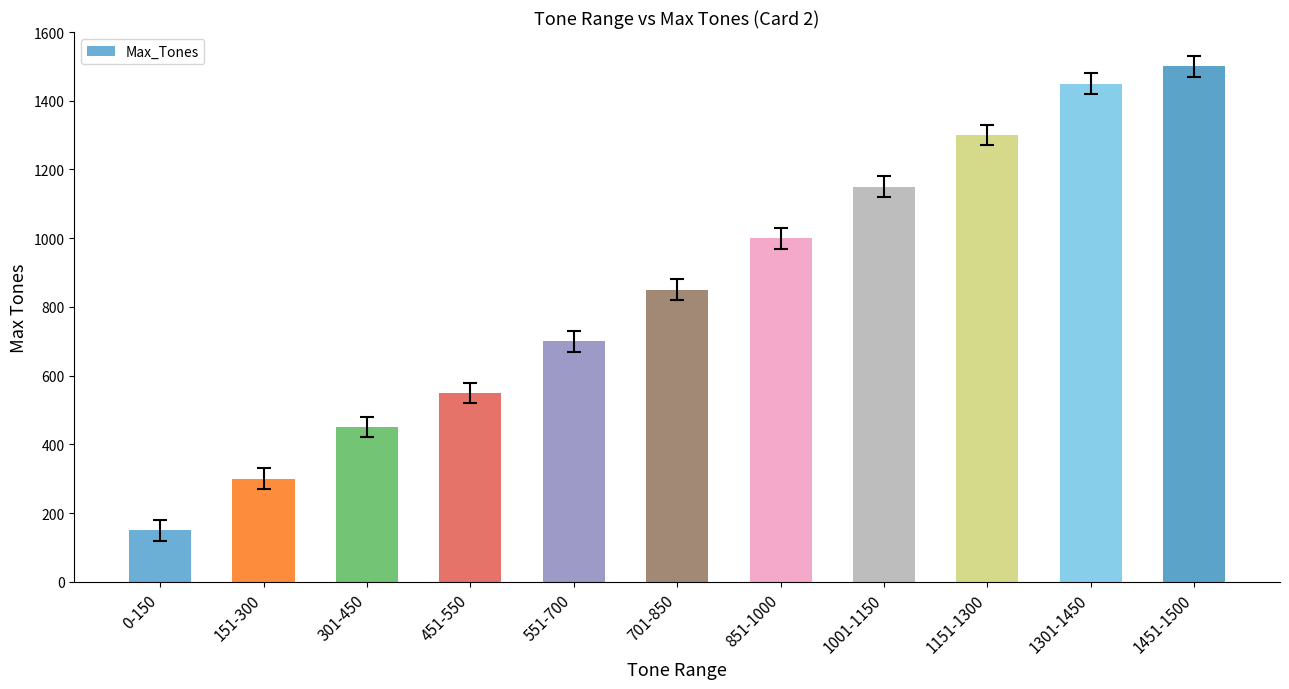

Approximately how many times larger is the value at 451-550 compared to 301-450?

1.2